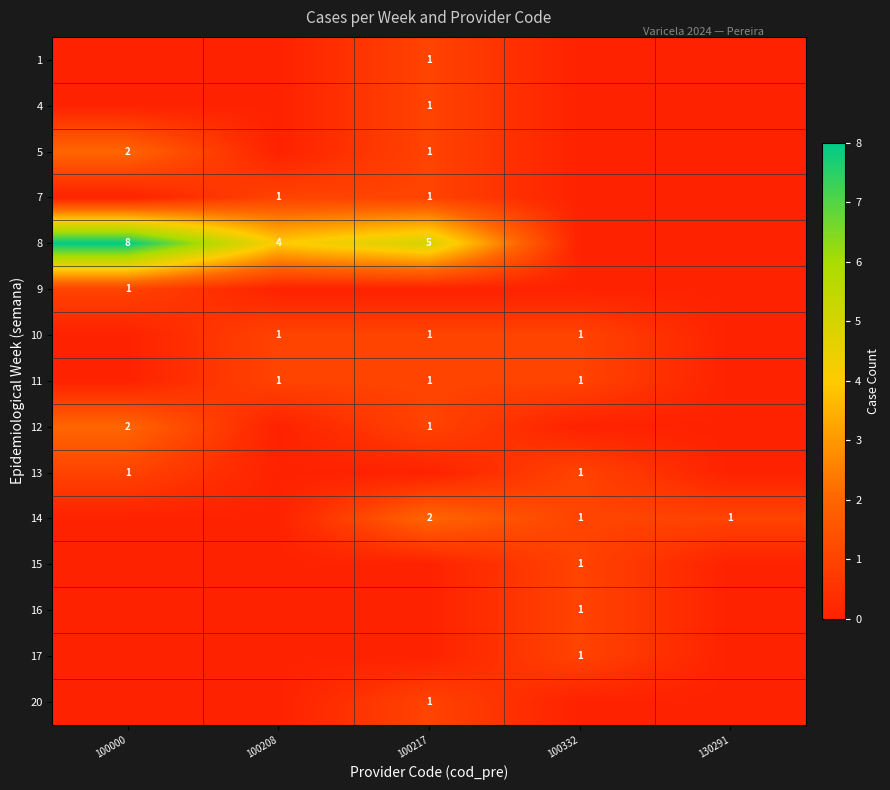

The 8 series shows 5 at 100217. True or false?

True